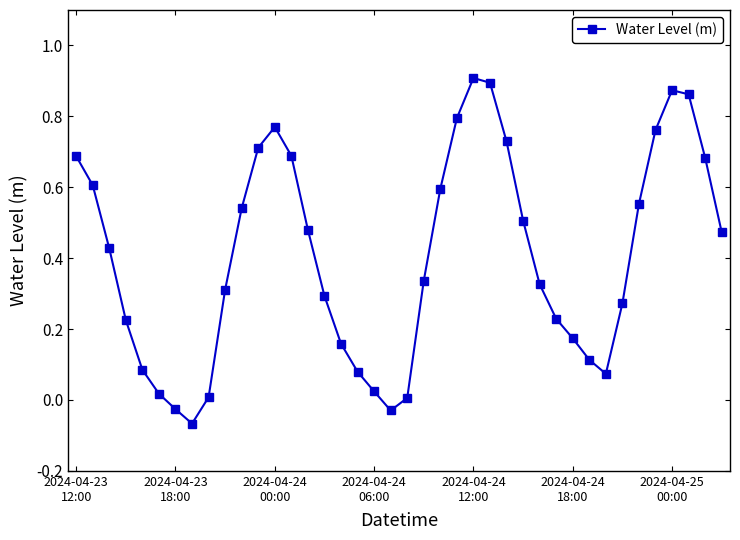

How many interior local valleys (lower than both neighbors) does the data have?

3